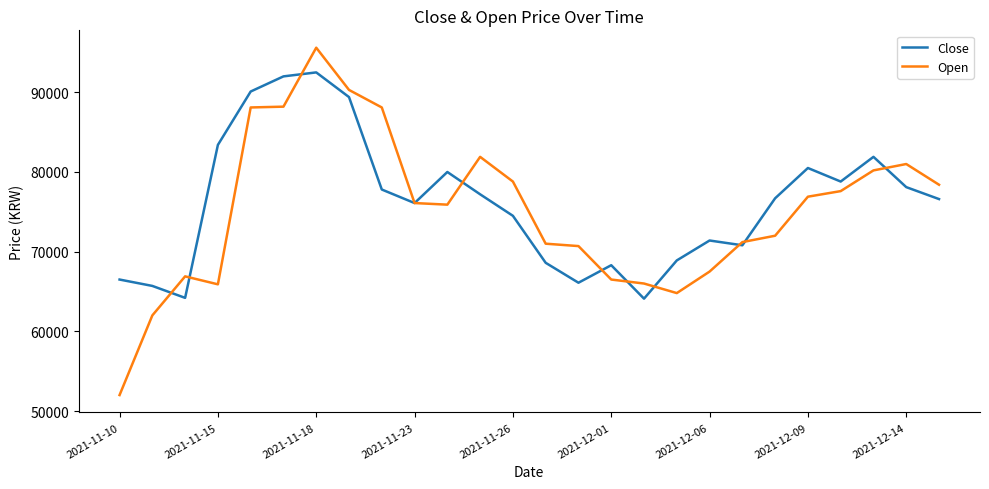

After their last crossing, which series has the higher values: Close or Open?

Open